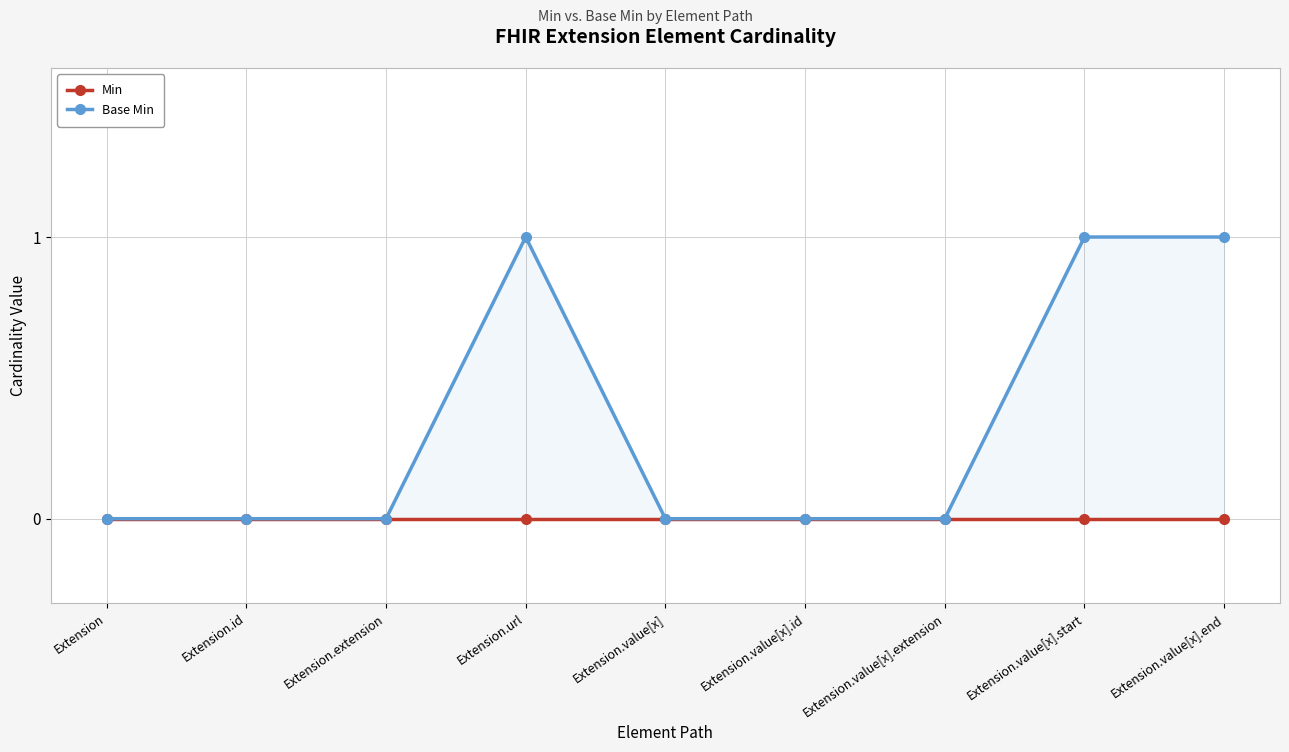

True or false: Min and Base Min cross at least once.

False